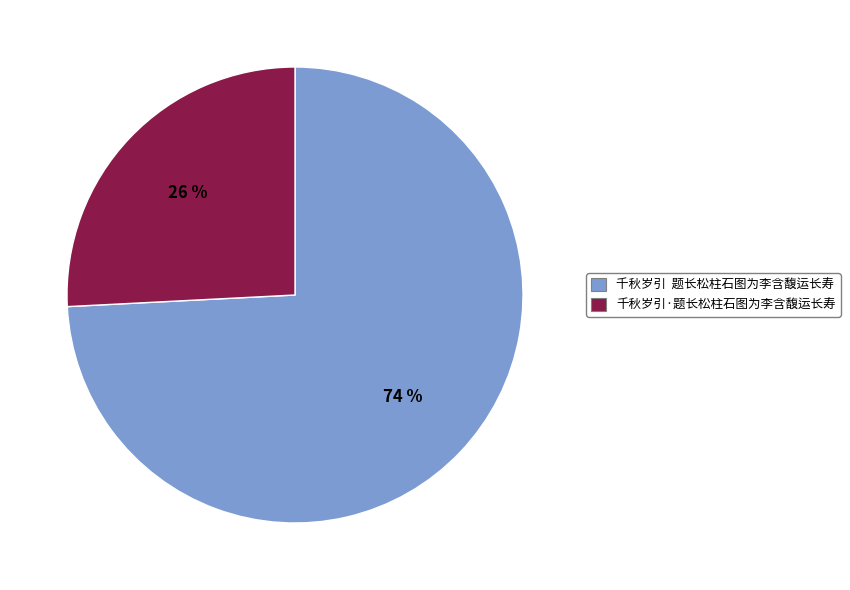

Is the sum of 千秋岁引 题长松柱石图为李含馥运长寿 and 千秋岁引·题长松柱石图为李含馥运长寿 greater than half?

Yes